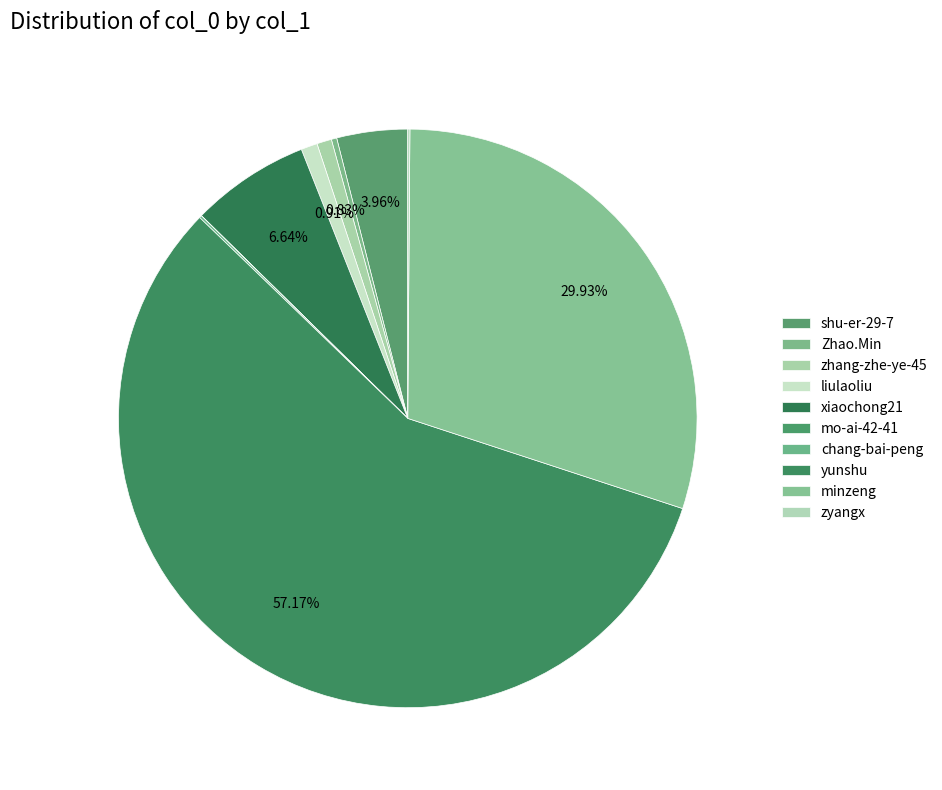

Does any single category account for the majority?

Yes